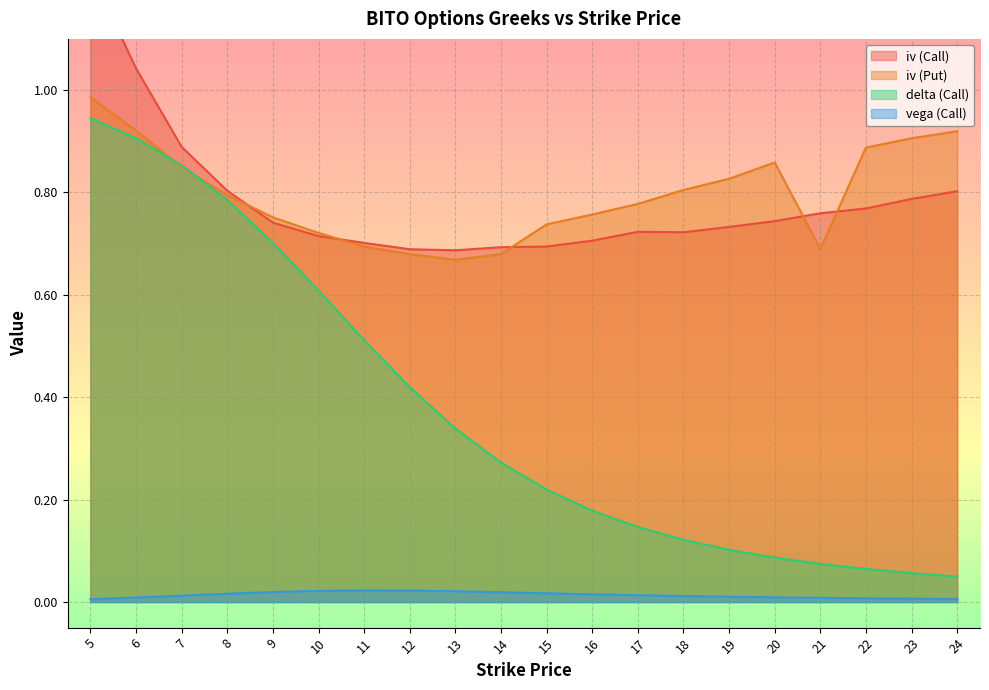

What is the total value across all series at 17?

1.7